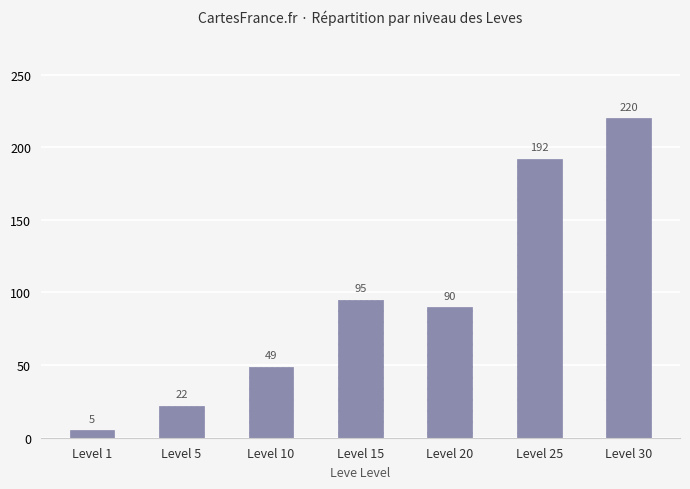

The chart shows a value of 192 at Level 25. True or false?

True